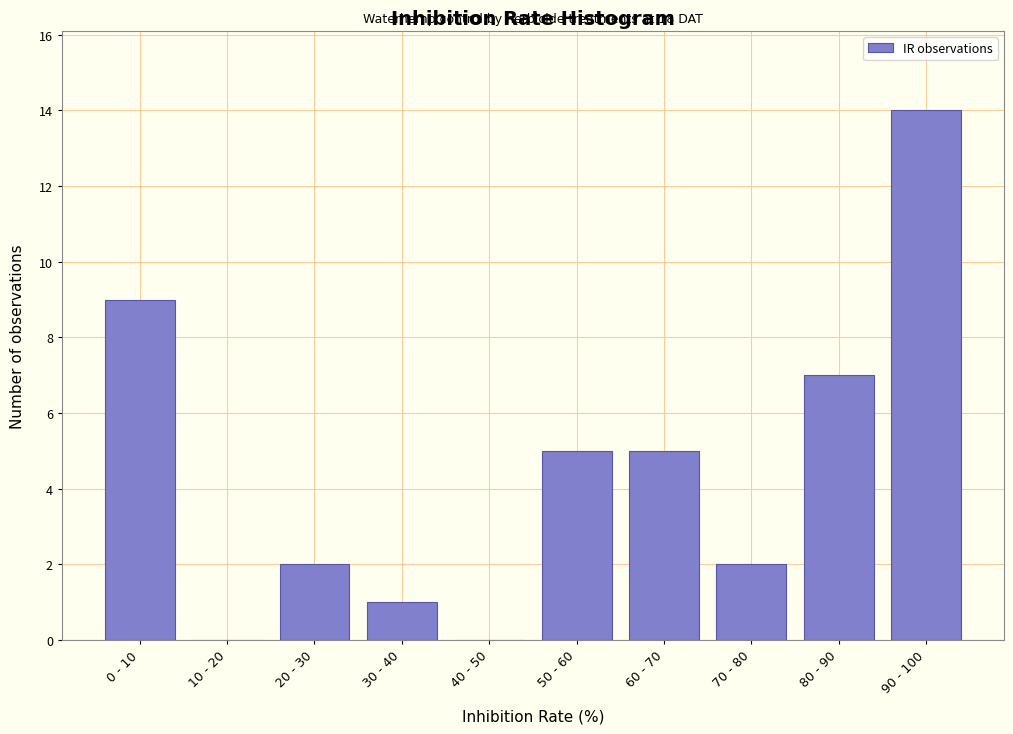

Reading left to right, list all the values displayed in this chart.

0 - 10=9	10 - 20=0	20 - 30=2	30 - 40=1	40 - 50=0	50 - 60=5	60 - 70=5	70 - 80=2	80 - 90=7	90 - 100=14